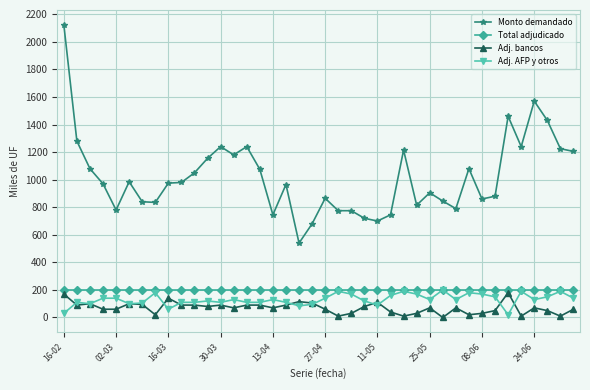

What is the maximum value for Adj. bancos?

180